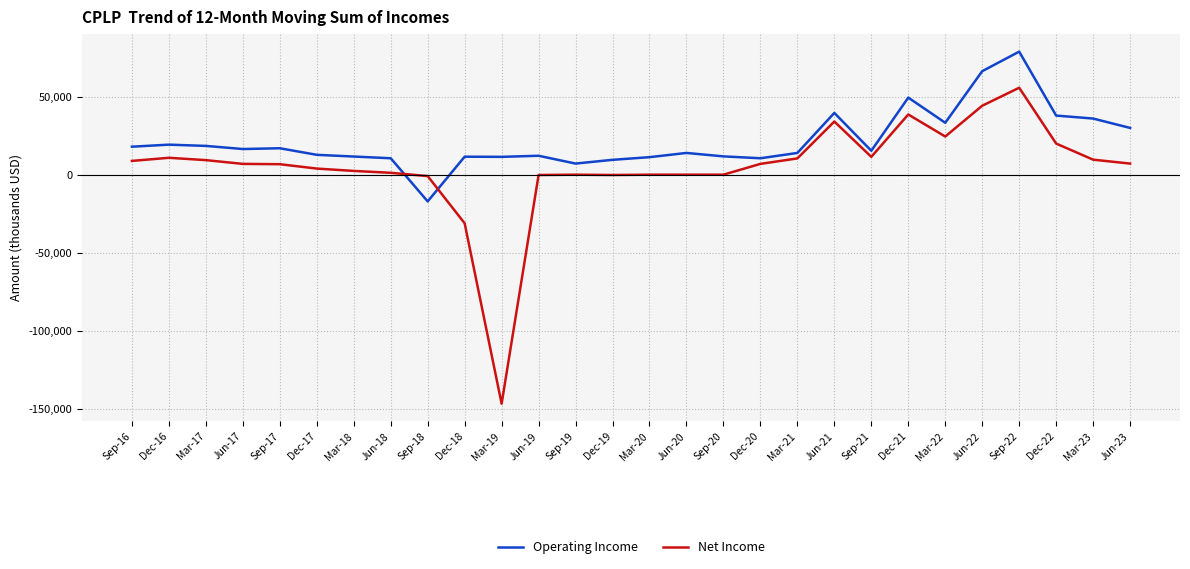

Rank the series by their average value, from highest to lowest.

Operating Income, Net Income